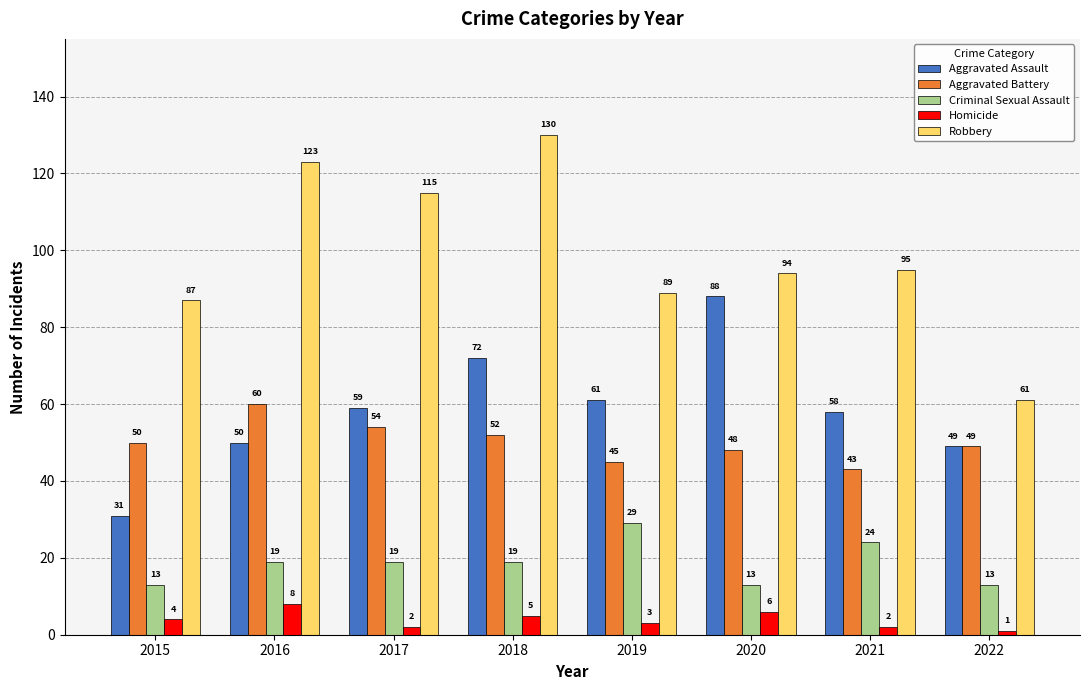

Which series has the widest spread of values?

Robbery